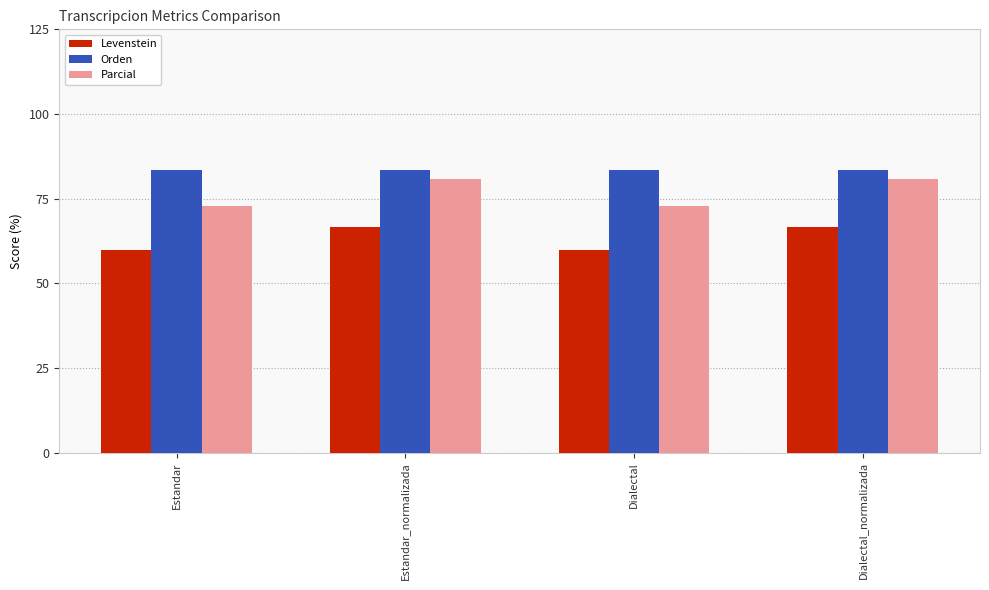

What are all the series names shown in the legend?

Levenstein, Orden, Parcial